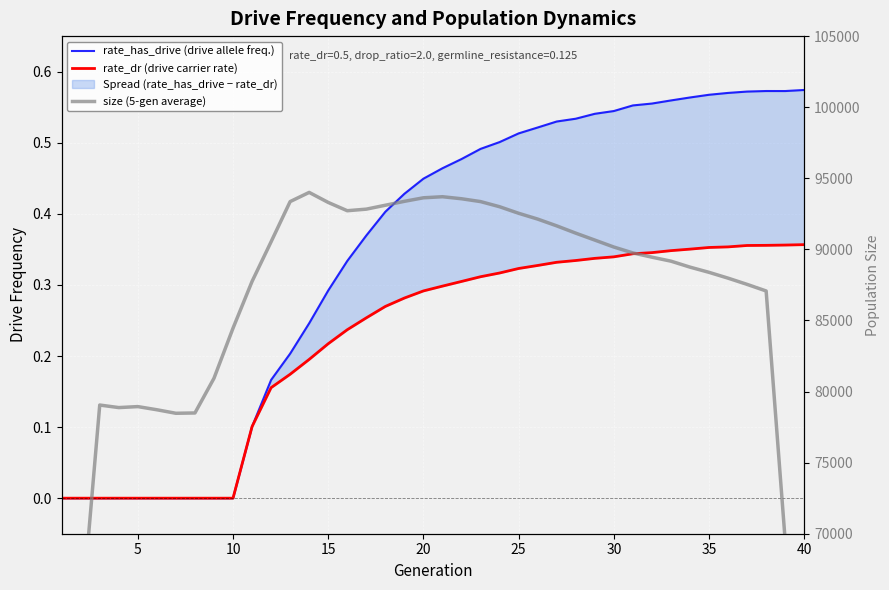

At how many categories does at least one series exceed 22850?

40